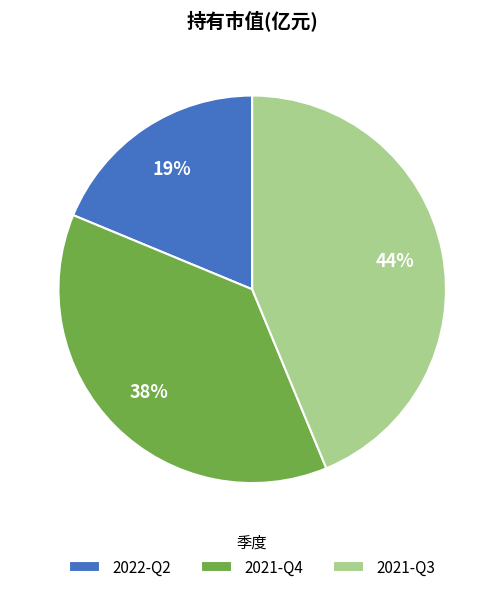

Rank the categories by value from lowest to highest.

2022-Q2, 2021-Q4, 2021-Q3